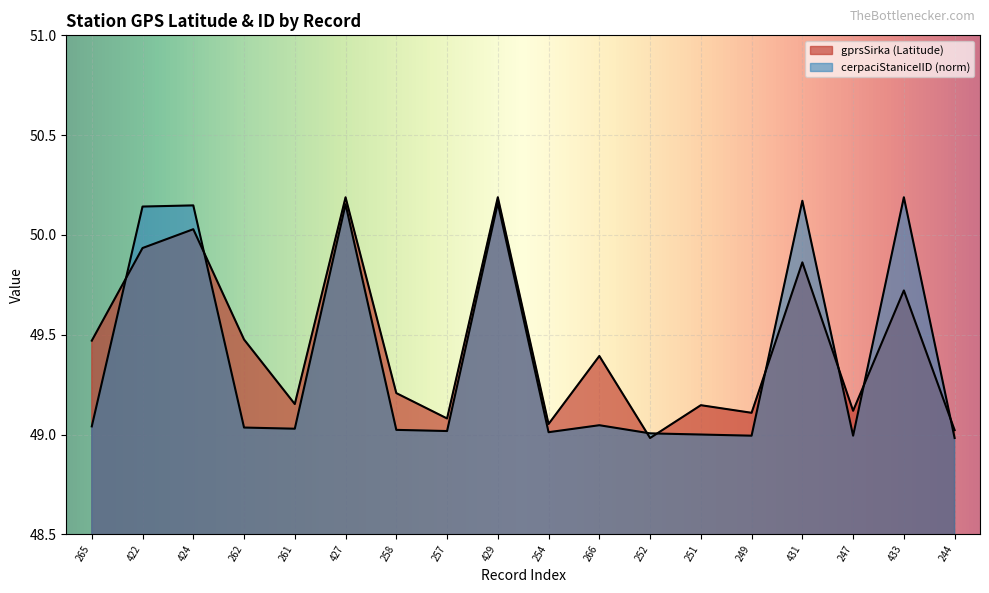

Where does the kraj series first go above 49?

265